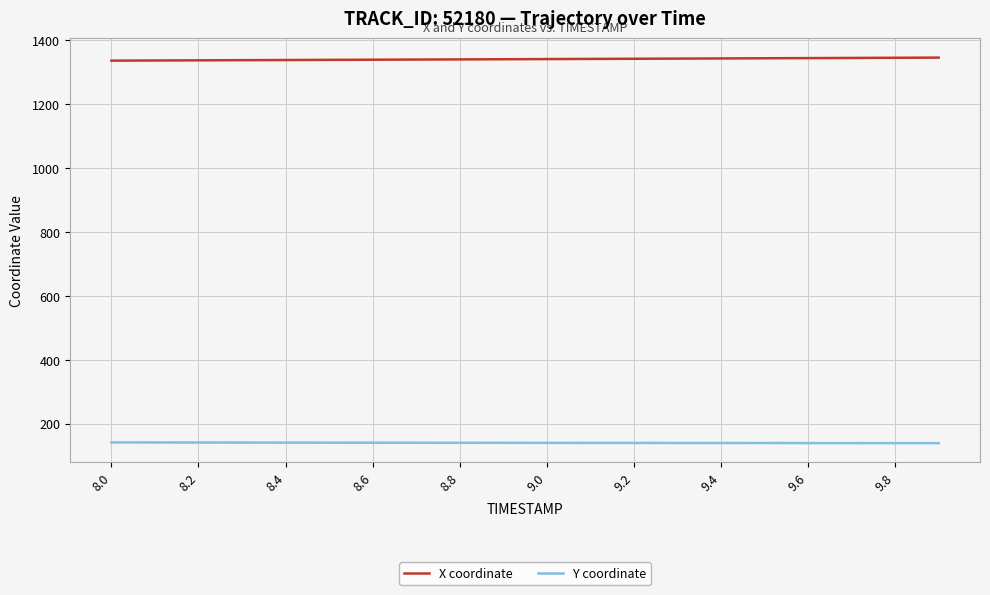

What is the lowest value of the X coordinate series?

1336.3